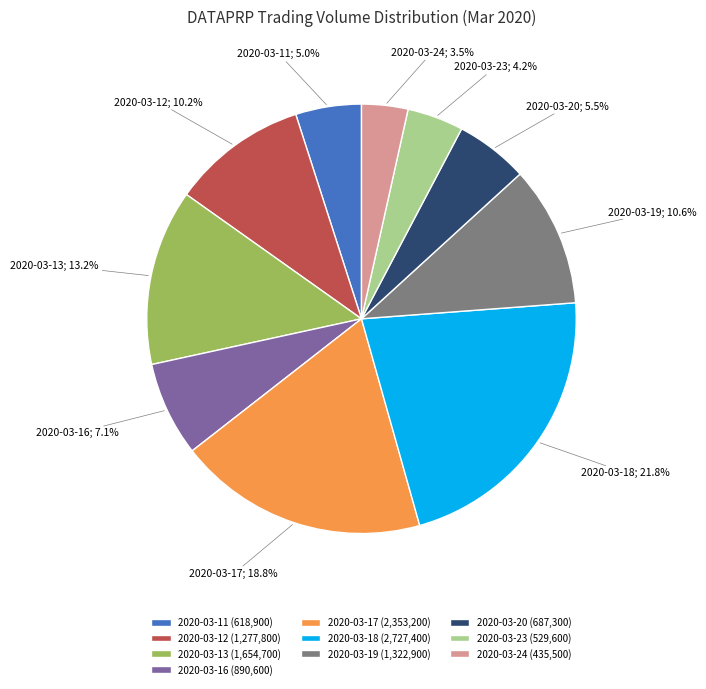

What is the ratio of the value at 2020-03-16 to the value at 2020-03-17?

0.4